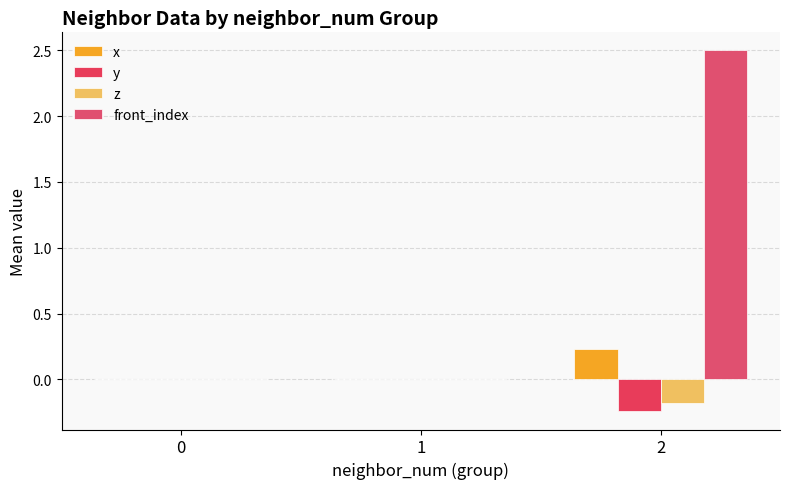

Which category has the highest value in the front_index series?

2